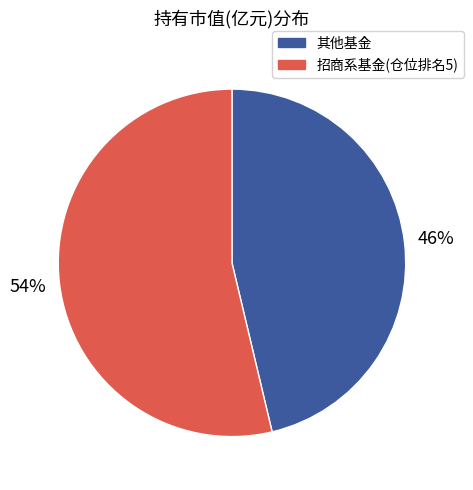

Count the number of slices in the pie.

2